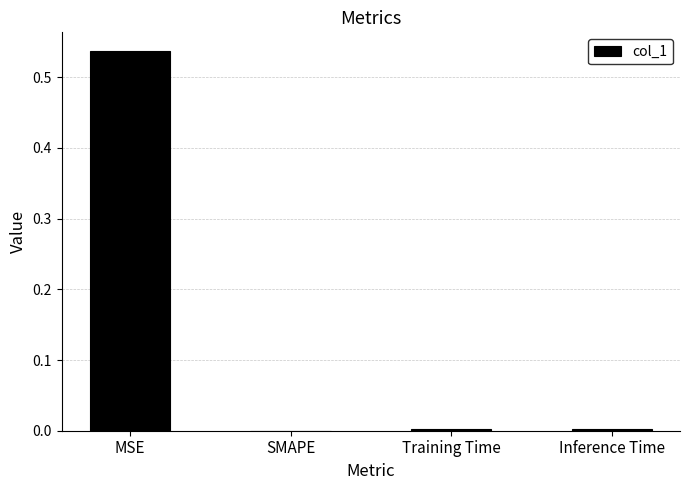

True or false: the data shows 0.0 at Training Time.

True